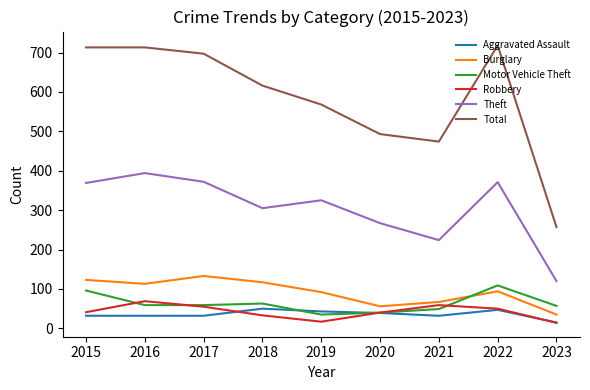

What is the total value across all series at 2021?

905